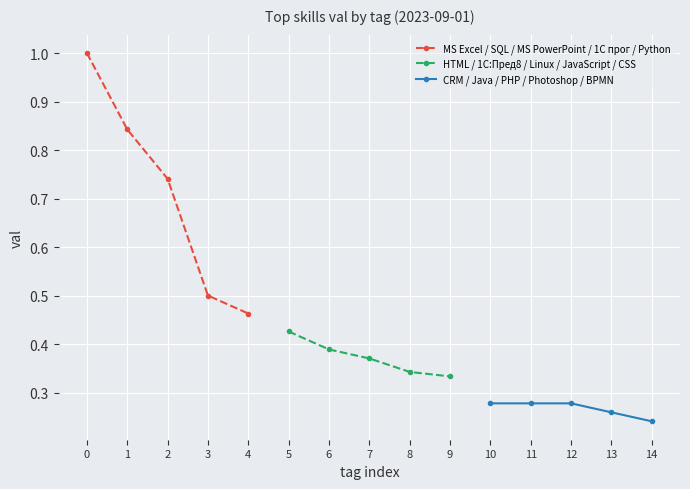

Rank the series by their maximum value, from lowest to highest.

CRM / Java / PHP / Photoshop / BPMN, HTML / 1С:Пред8 / Linux / JavaScript / CSS, MS Excel / SQL / MS PowerPoint / 1С прог / Python